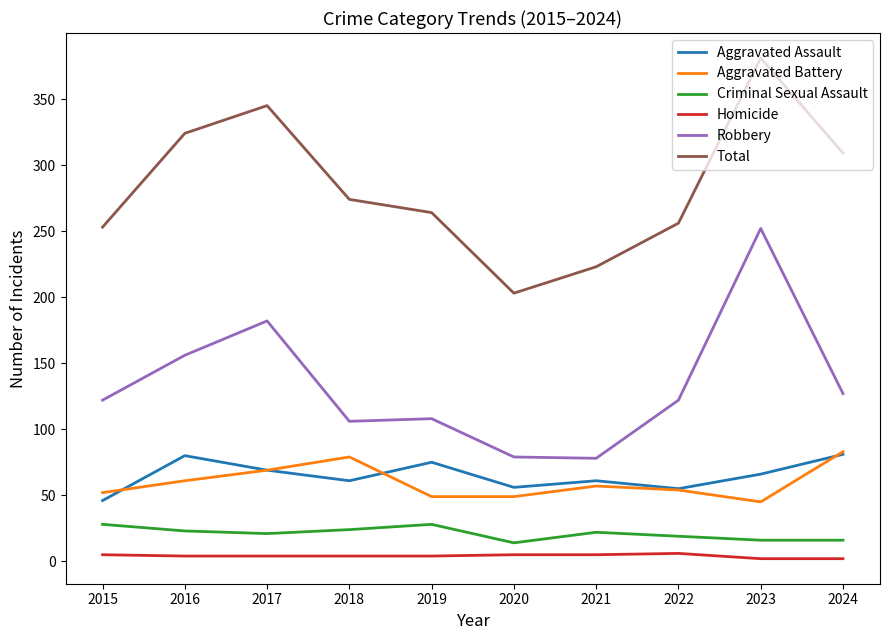

At which category is the sum across all series the highest?

2023